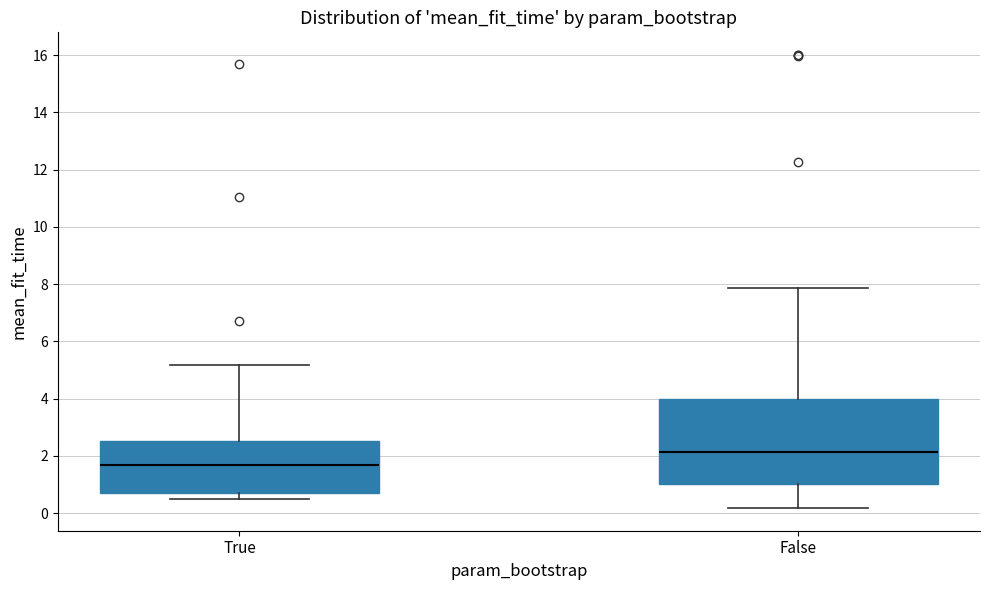

Where is the upper edge of the box for False on the y-axis? The values are not printed on the chart, so give them approximately, as read against the axis.

4.0